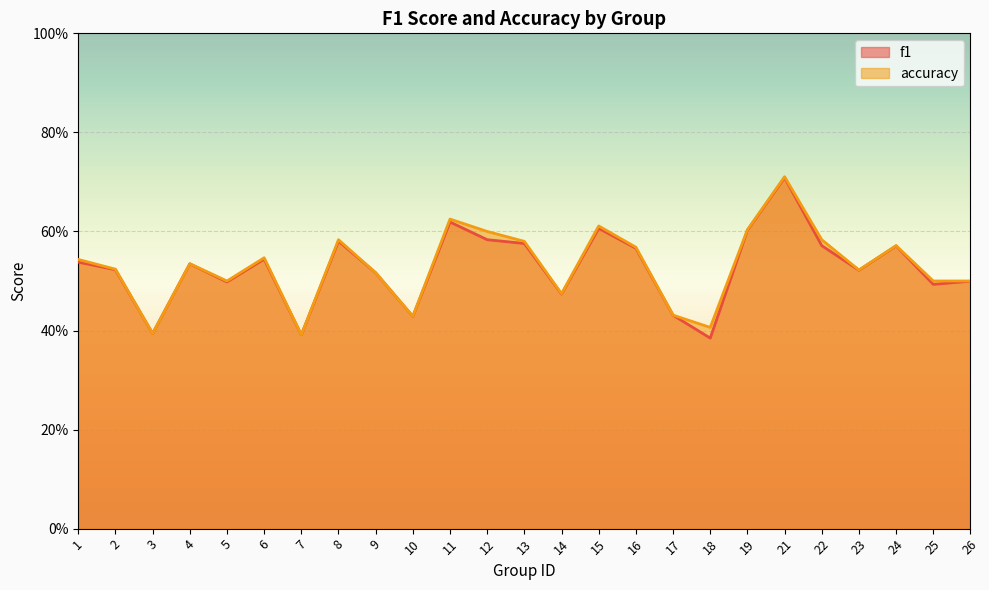

What is the value of the f1 point at the 5th from the left?

0.5